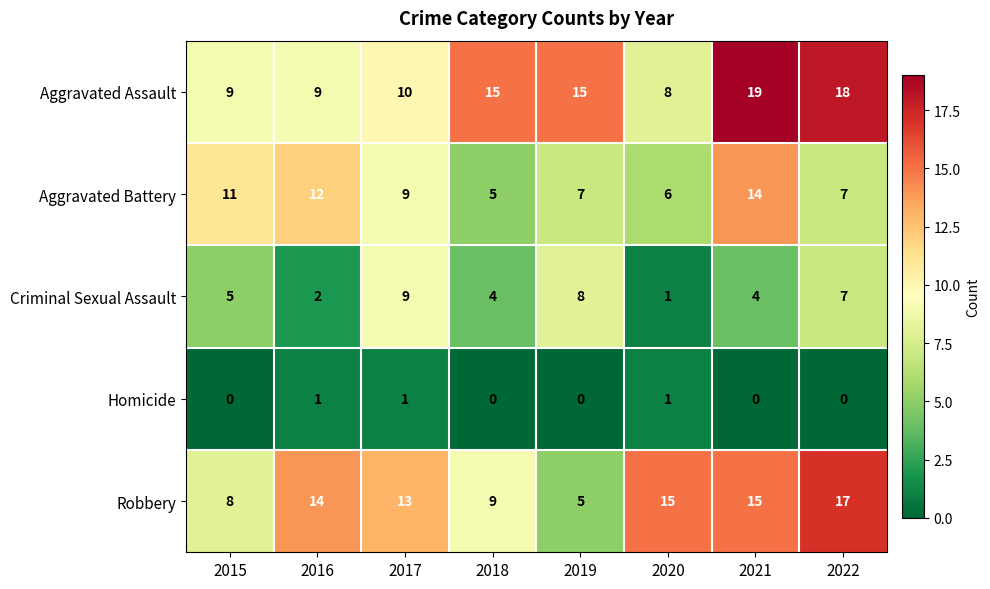

Which series changed the most between 2015 and 2019?

Aggravated Assault